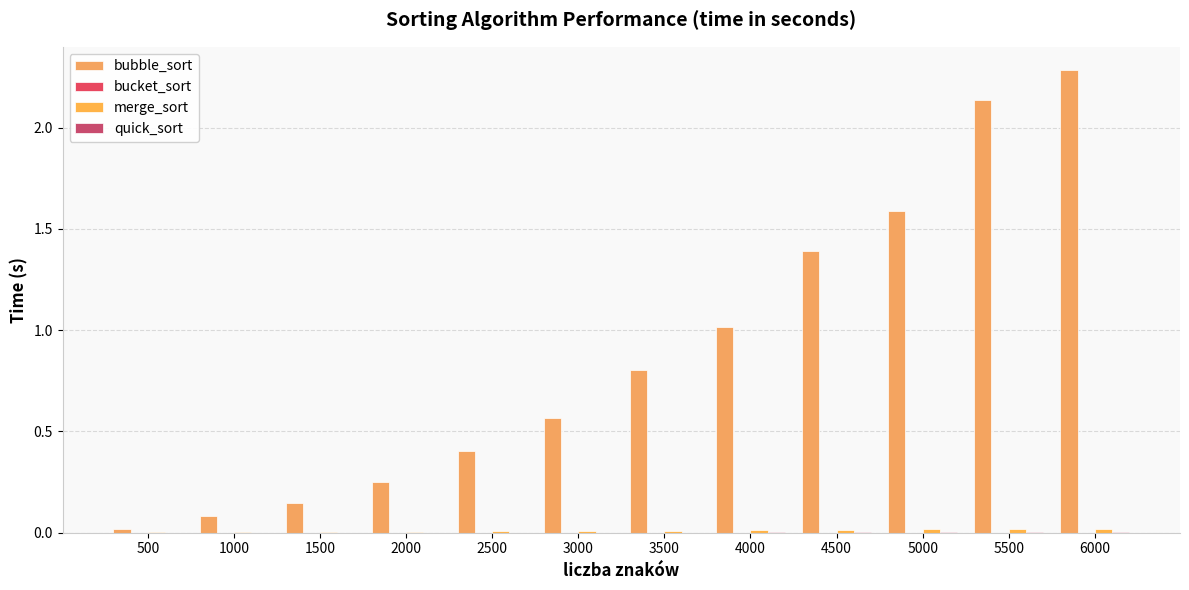

Is the value of quick_sort at 4500 greater than the value of bubble_sort at 5000?

No